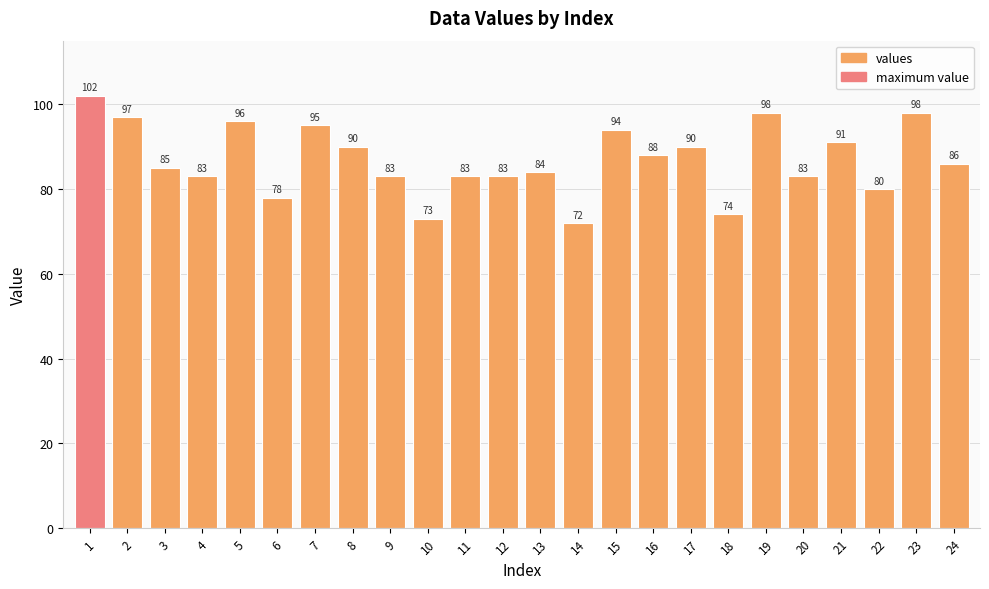

What is the smallest value displayed?

72